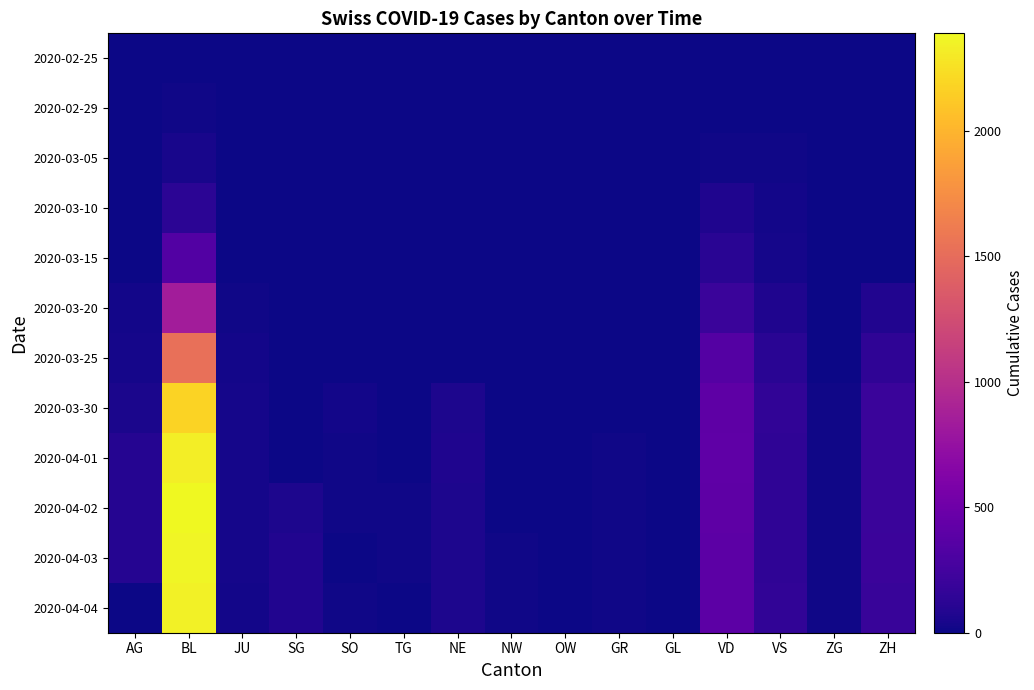

At ZH, list the series in order from smallest to largest.

2020-02-25, 2020-02-29, 2020-03-05, 2020-03-10, 2020-03-15, 2020-03-20, 2020-03-25, 2020-04-04, 2020-03-30, 2020-04-02, 2020-04-01, 2020-04-03